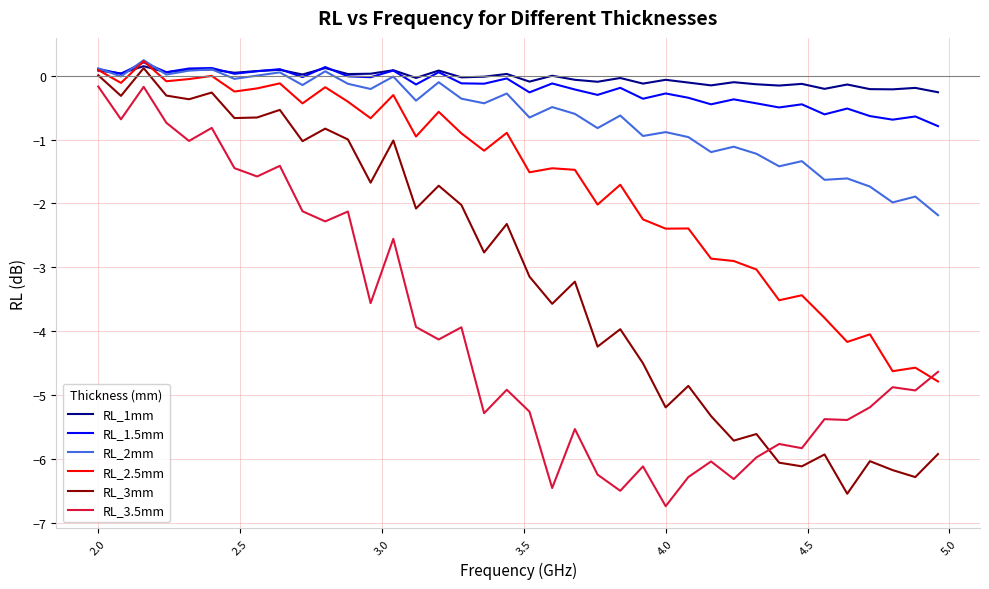

At which label does RL_1mm first exceed 0?

2.0